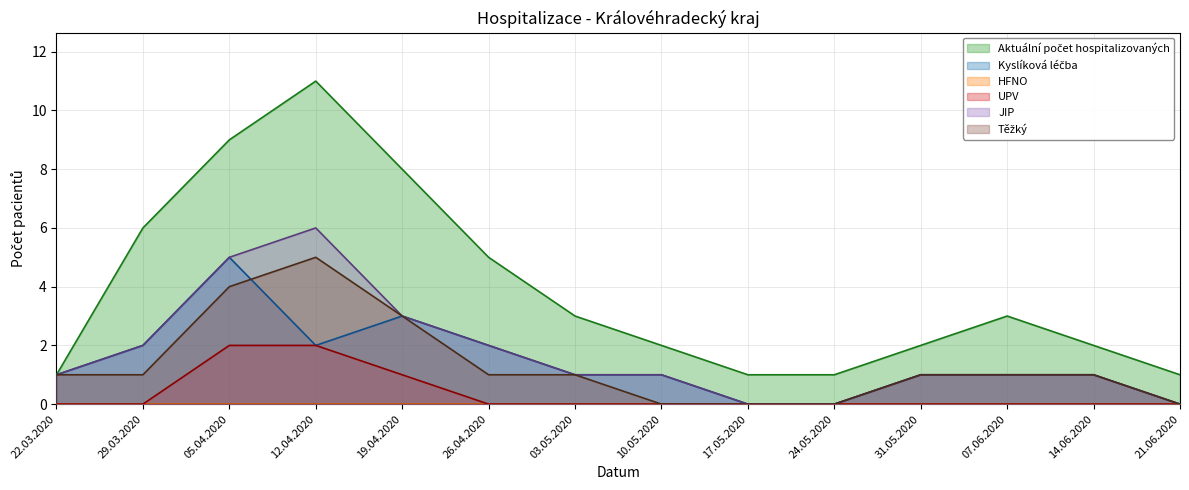

How many Těžký values are between 0 and 1?

11